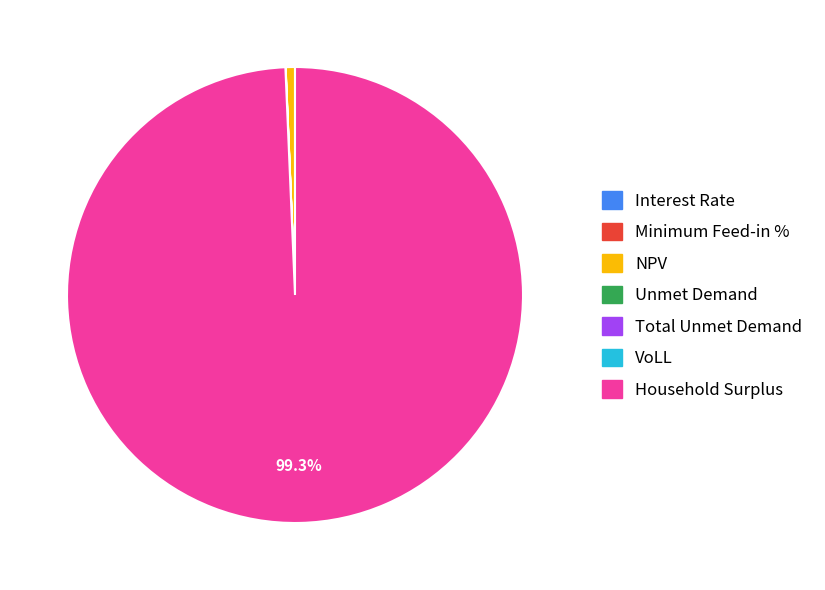

Does NPV account for over 50% of the chart?

No